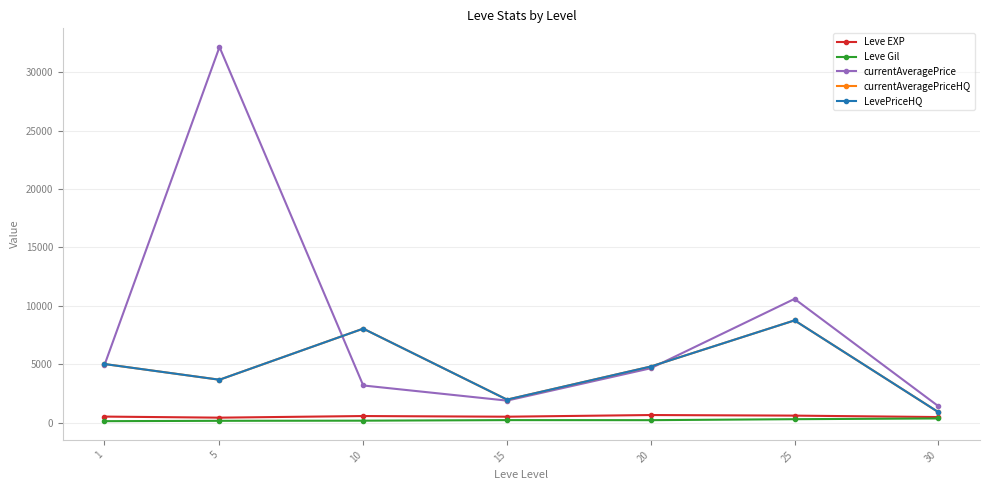

The LevePriceHQ series shows 5366.8 at 10. True or false?

False